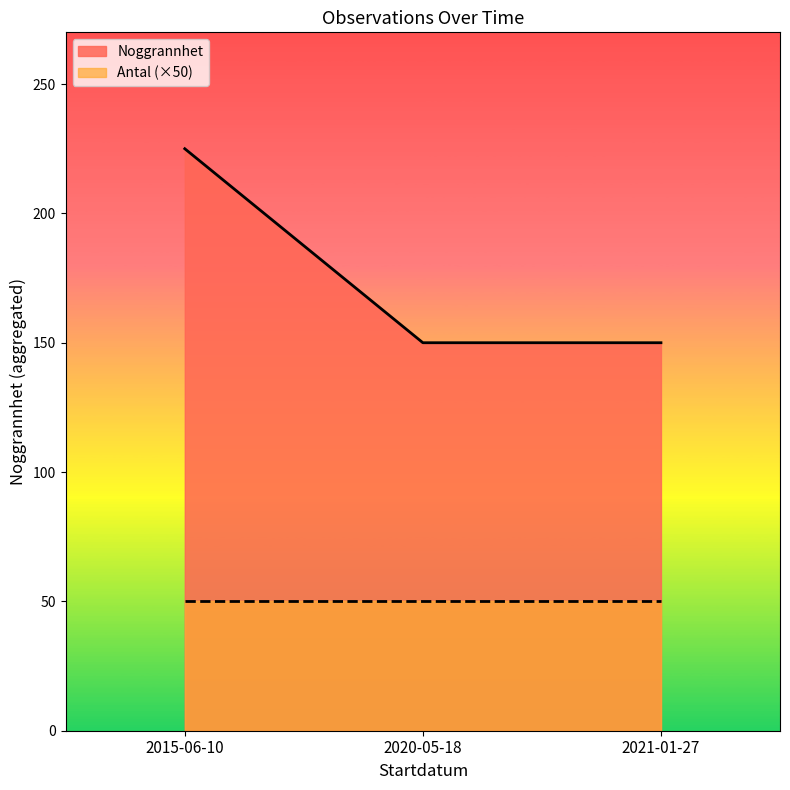

True or false: Antal and Noggrannhet intersect in this chart.

False